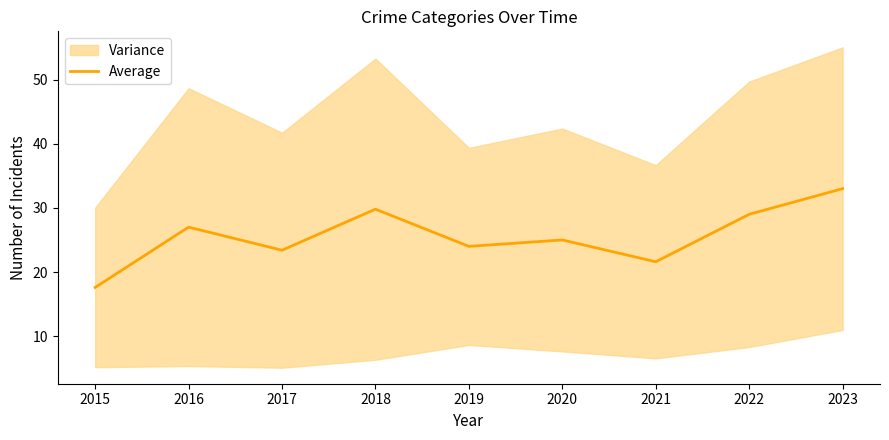

Which category has the lowest value across all series?

2015